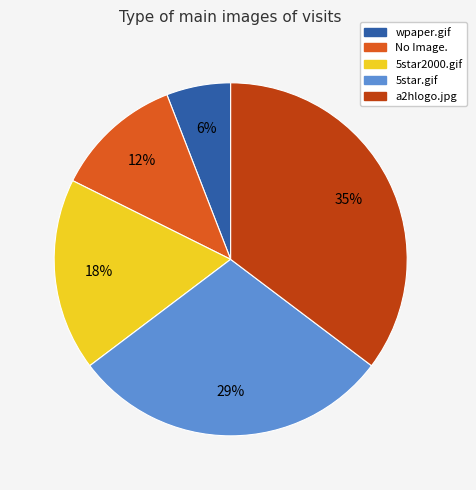

True or false: 5star2000.gif accounts for 18% of the total.

True